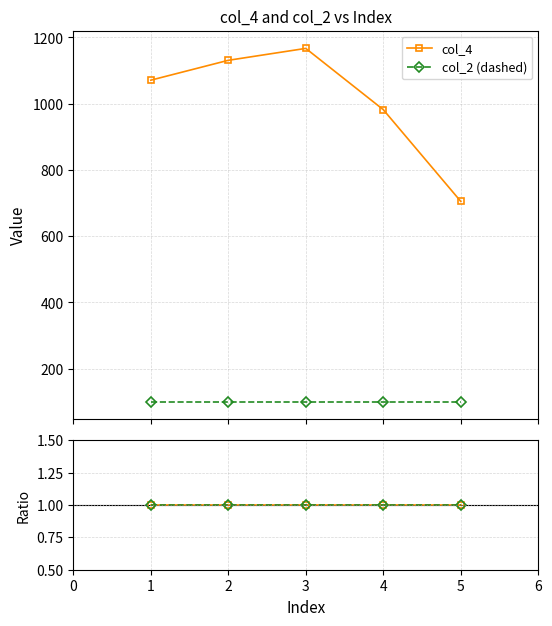

True or false: col_4 and col_2 (dashed) cross at least once.

False